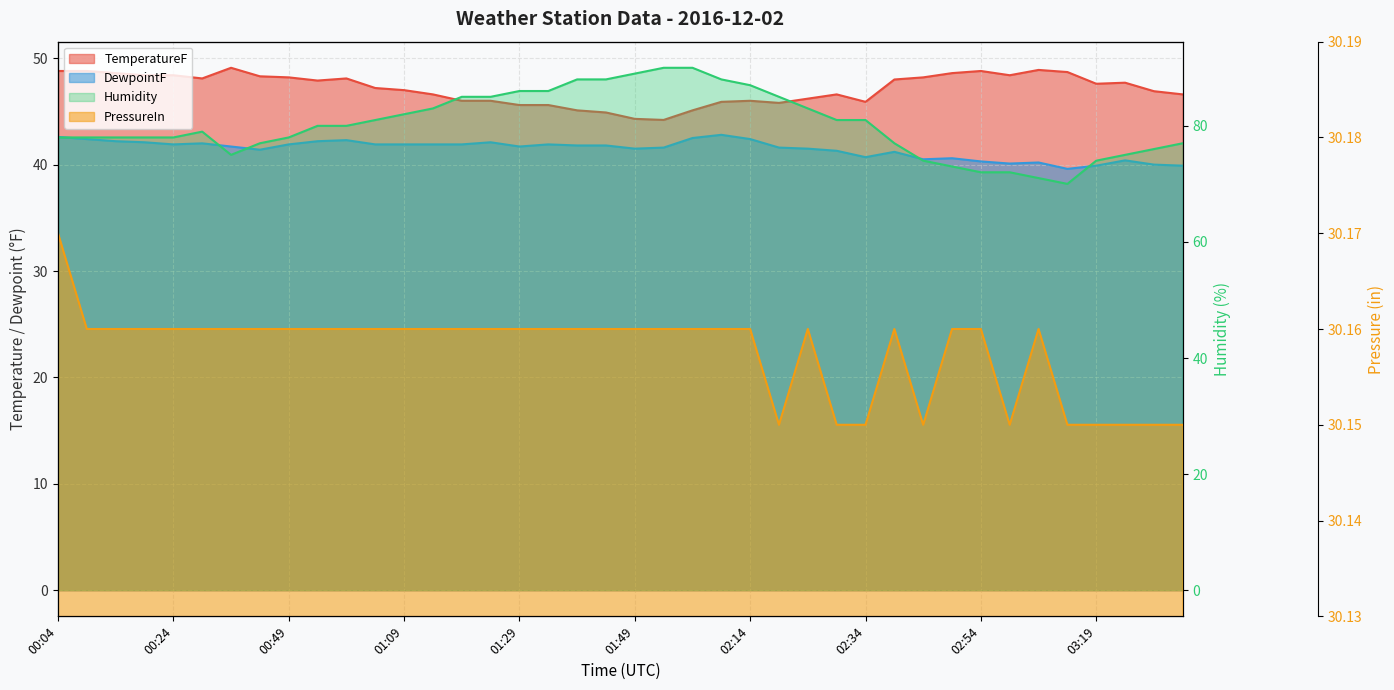

Between 00:24 and 01:09, which series saw the biggest shift?

Humidity